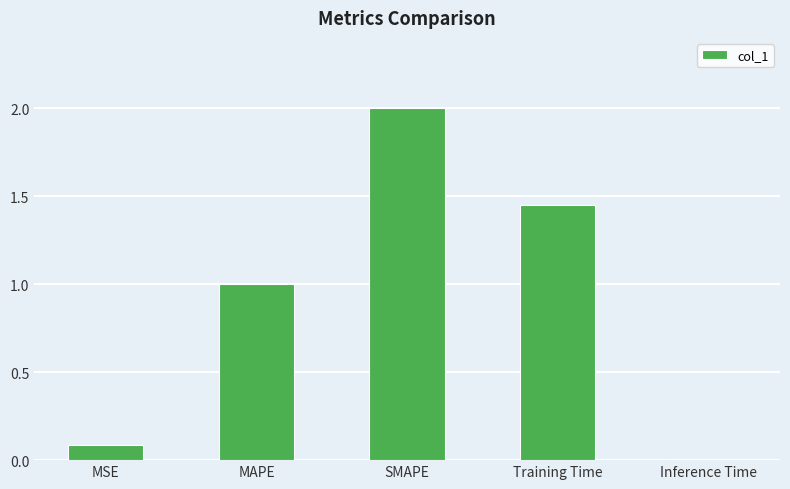

What is the ratio of the value at Training Time to the value at SMAPE?

0.7